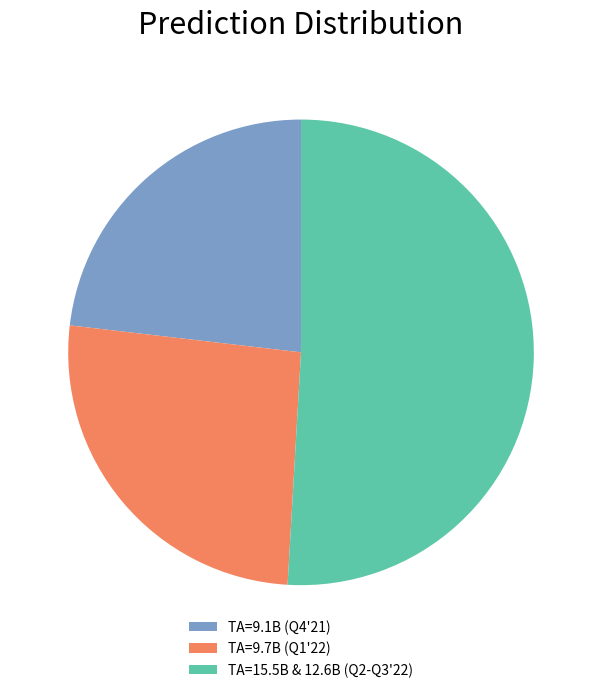

The TA=9.1B (Q4'21) slice represents 23% of the pie. True or false?

True